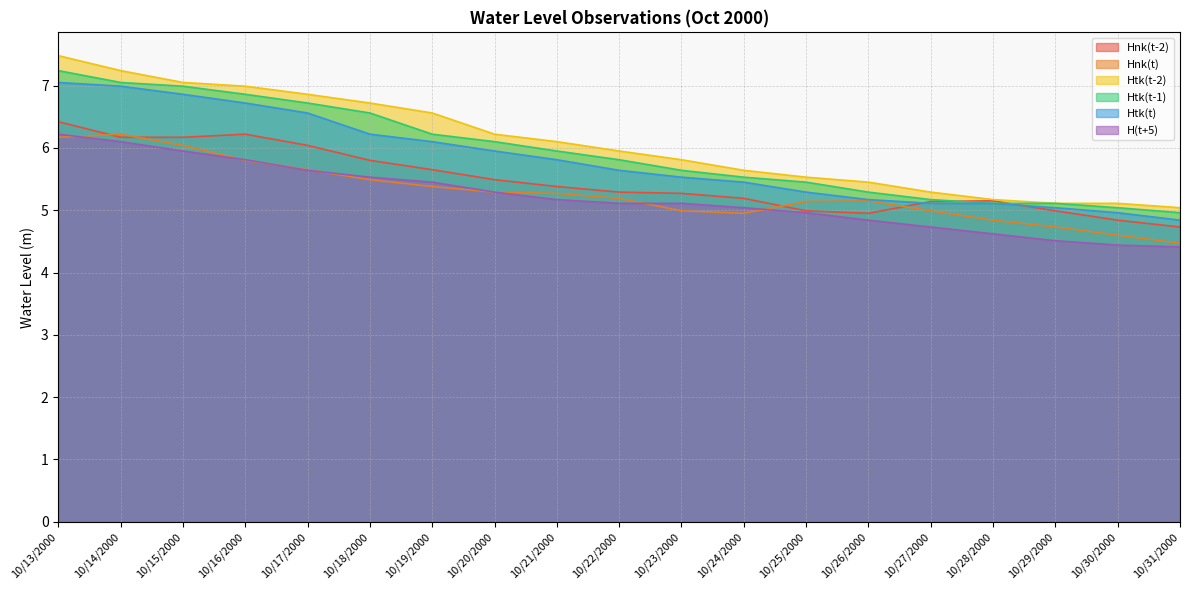

True or false: Htk(t) and Hnk(t-2) intersect in this chart.

True